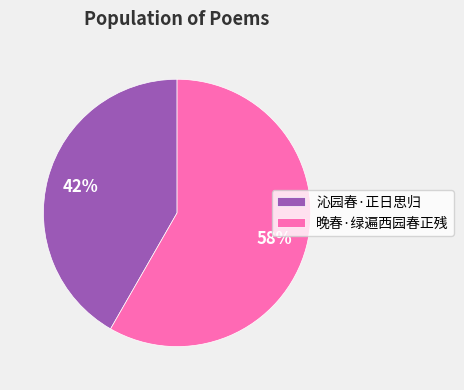

Which slice represents more than half of the pie?

晚春·绿遍西园春正残